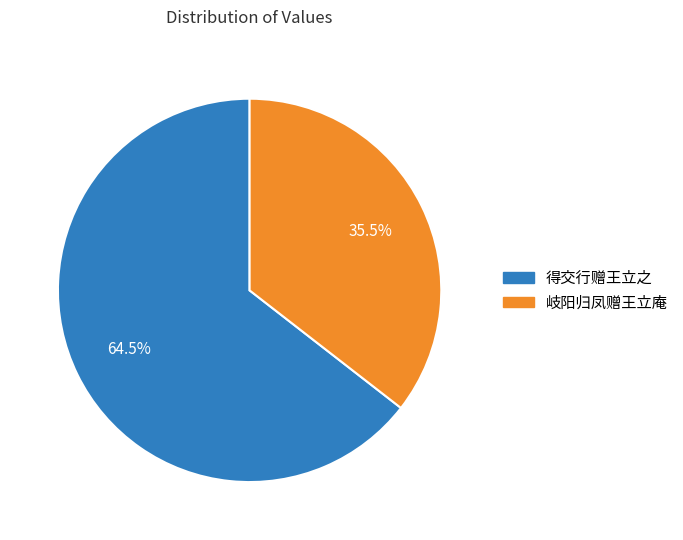

What is the ratio of the value at 岐阳归凤赠王立庵 to the value at 得交行赠王立之?

0.6